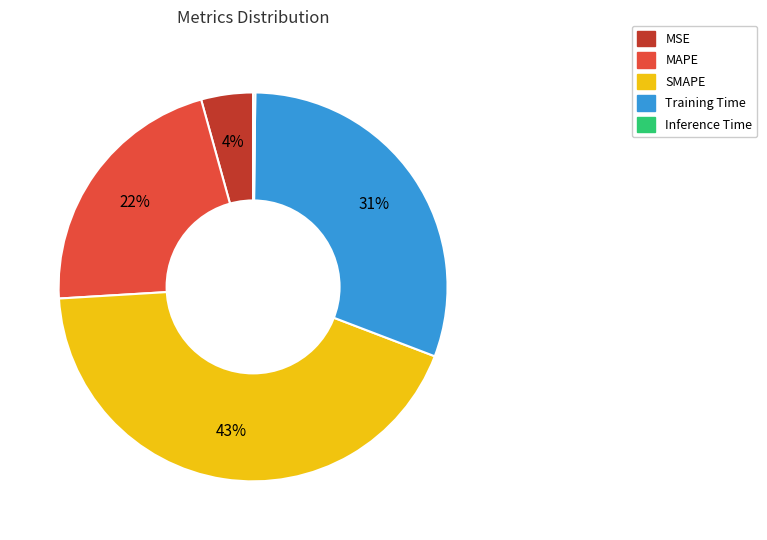

What percentage is the MAPE slice, to the nearest percent?

22%